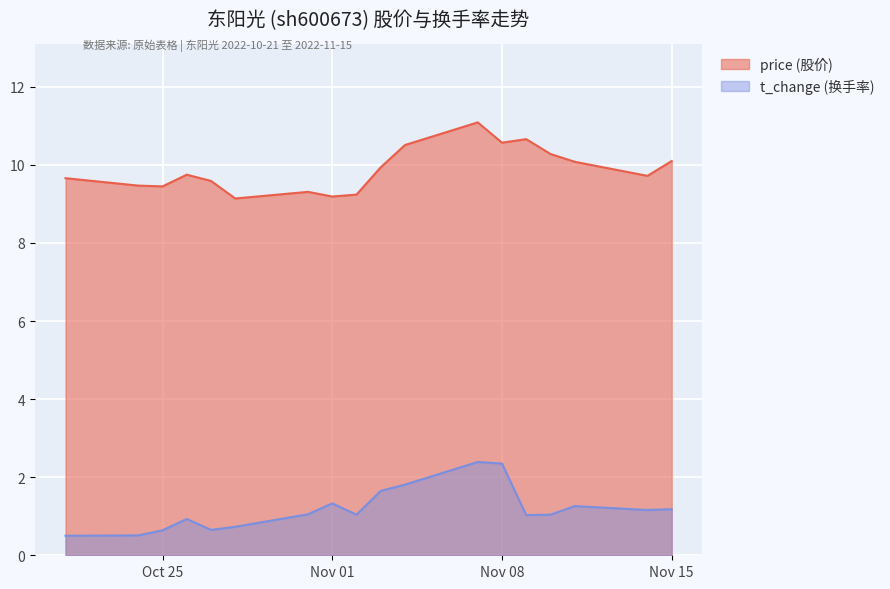

Rank the series at 2022-10-28 from highest to lowest value.

price, t_change